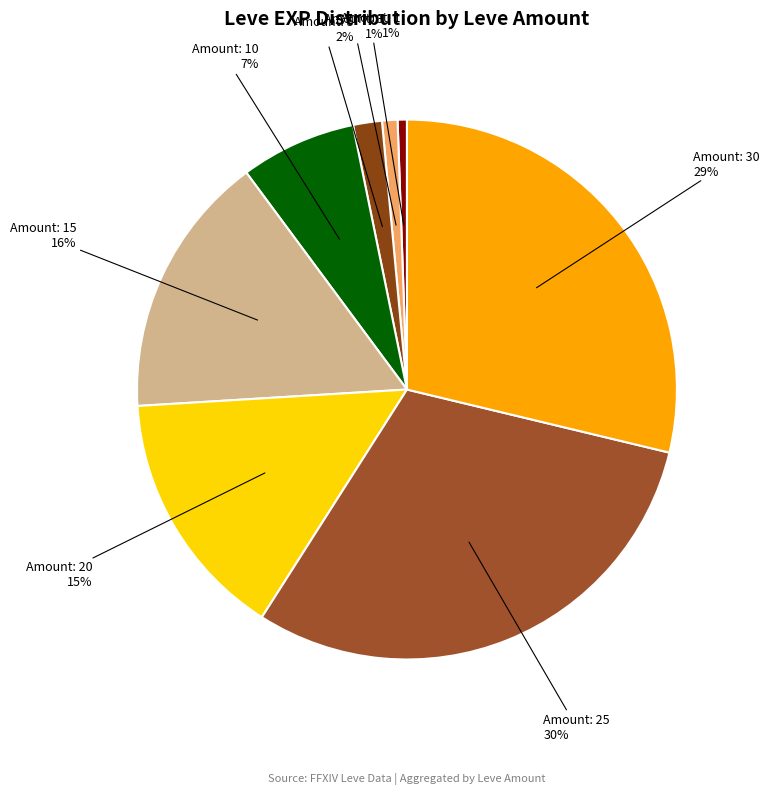

How many segments does this pie chart have?

8